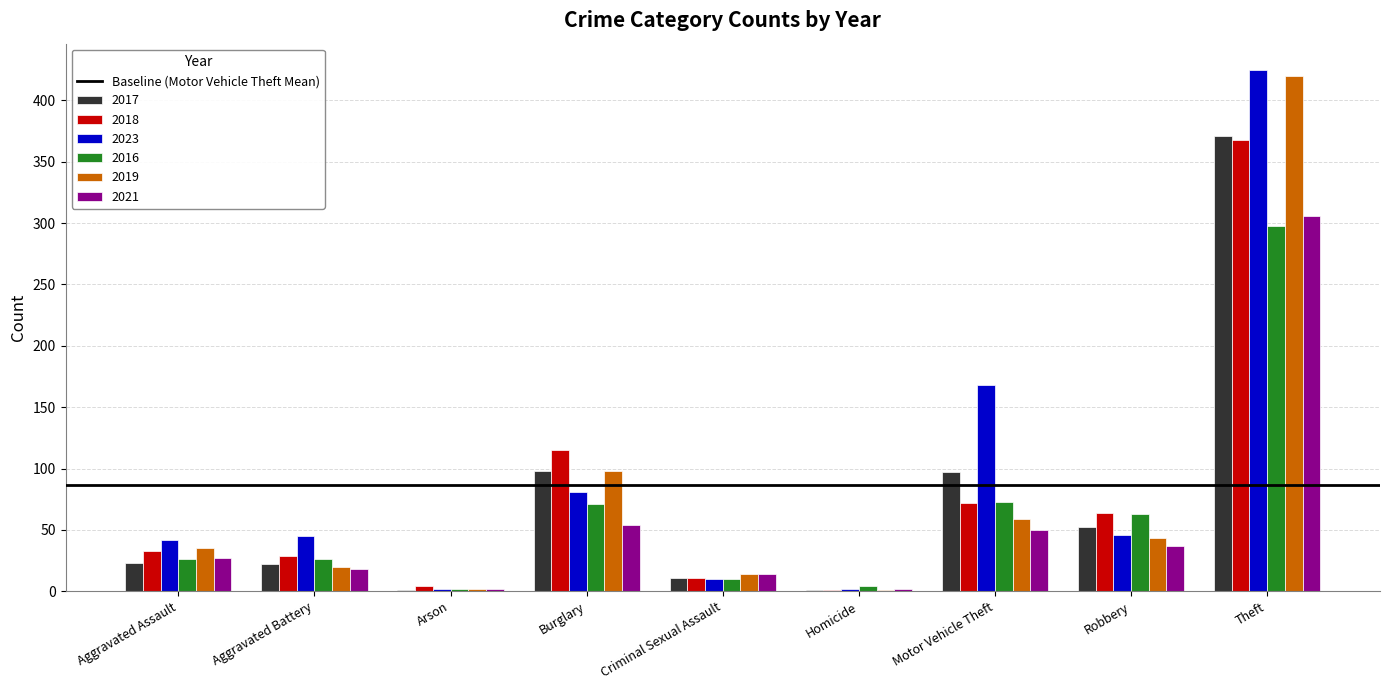

What is the highest value of the 2017 series?

371